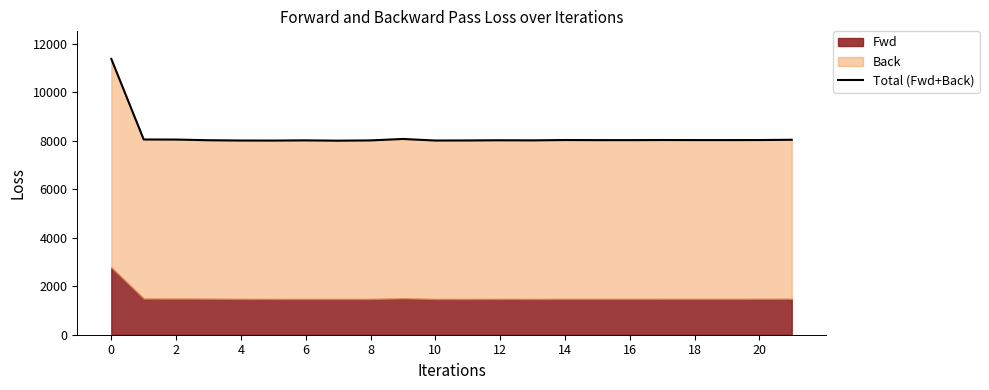

What is the difference between the second highest and second lowest values?

66.0